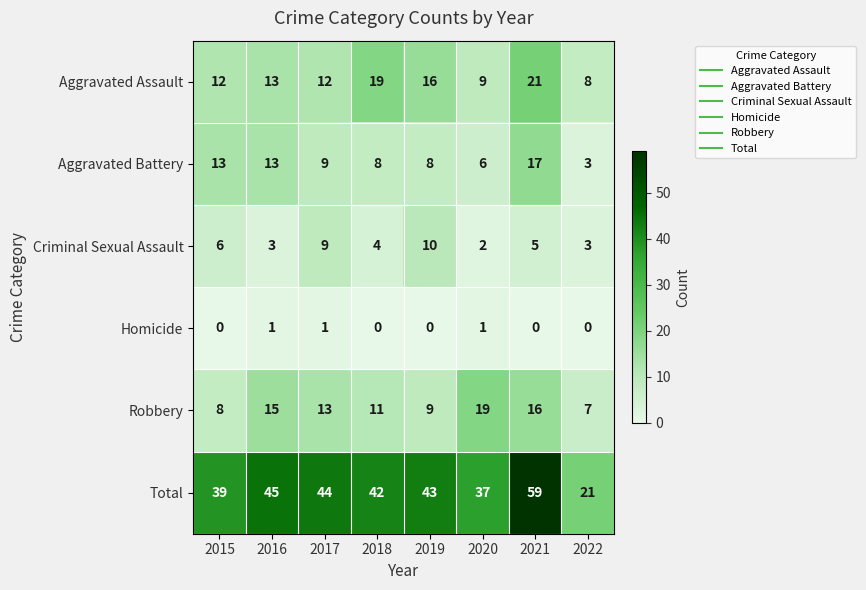

At how many categories does at least one series exceed 6?

8